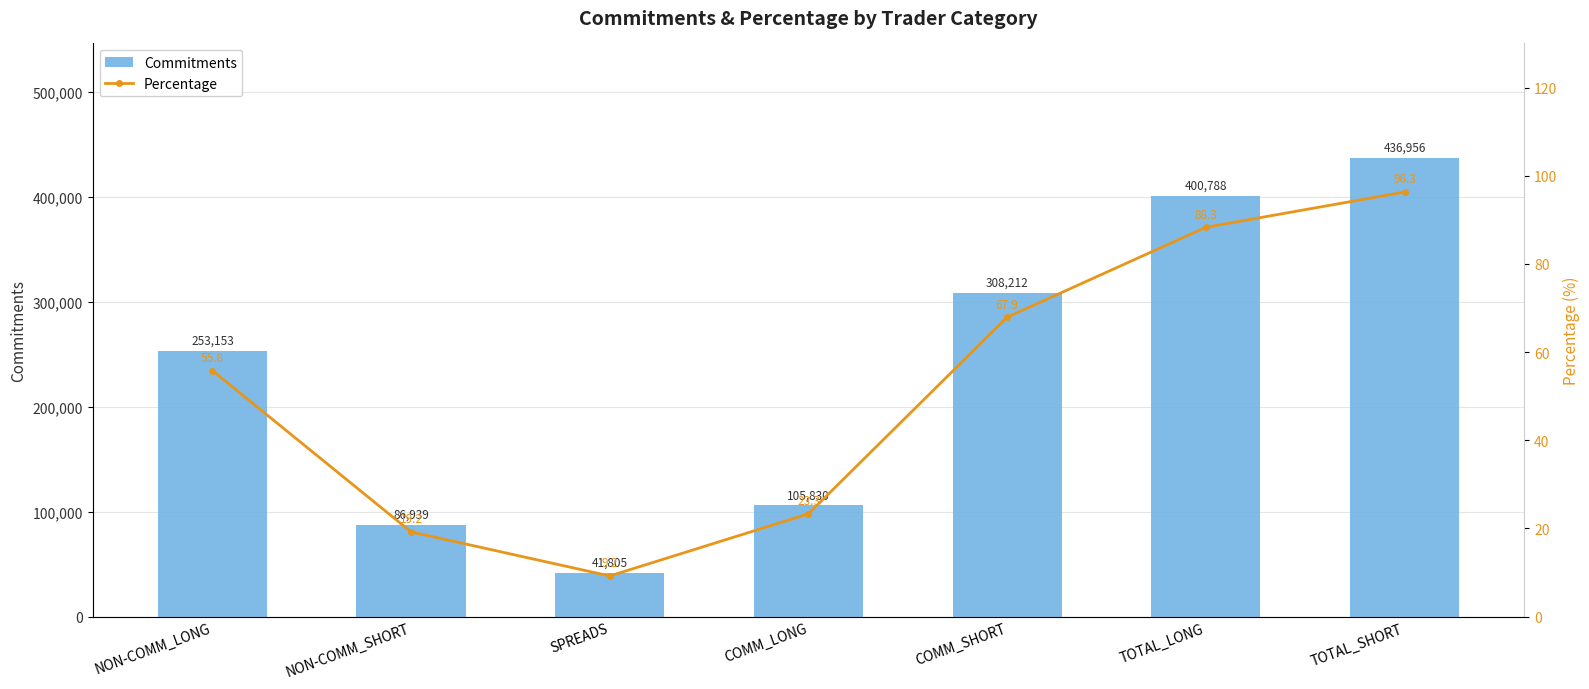

What is the sum of all Percentage values?

360.0